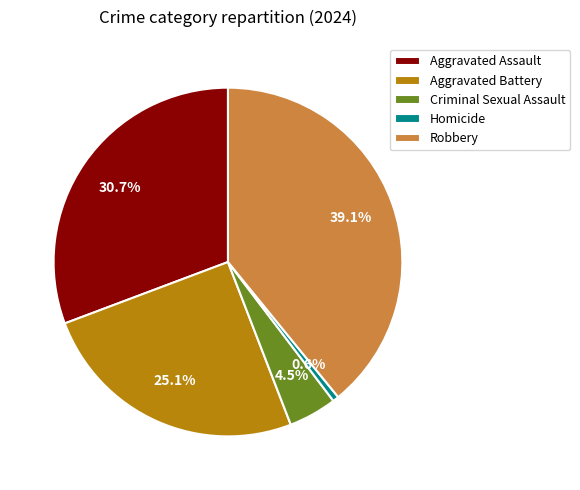

Count the number of slices in the pie.

5